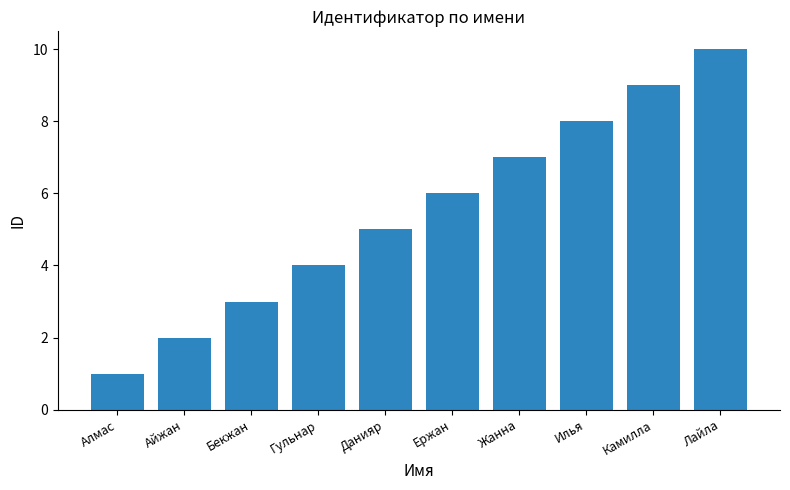

What is the change in value from Данияр to Лайла?

+5